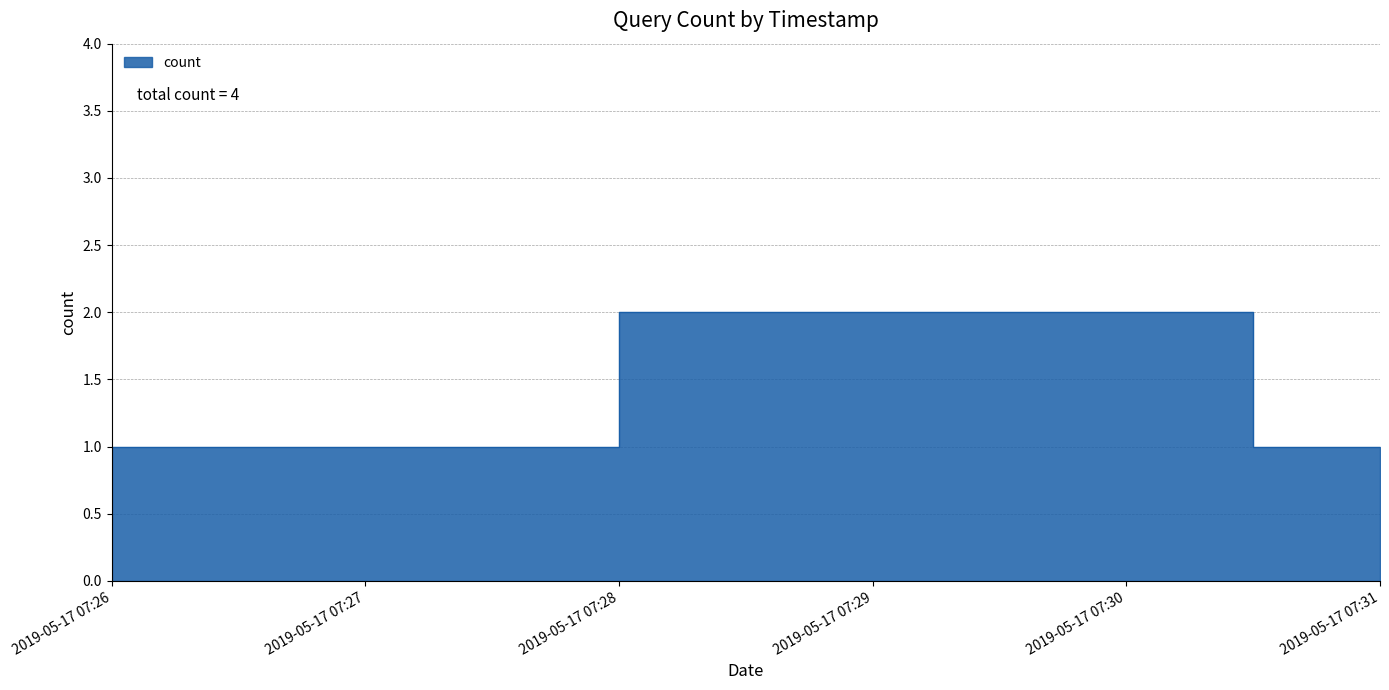

What is the value of the 2nd point from the left?

2